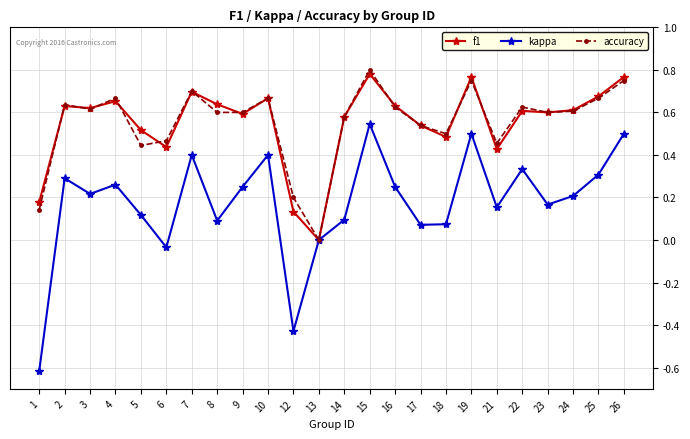

The value of f1 at 21 is 0.7. True or false?

False